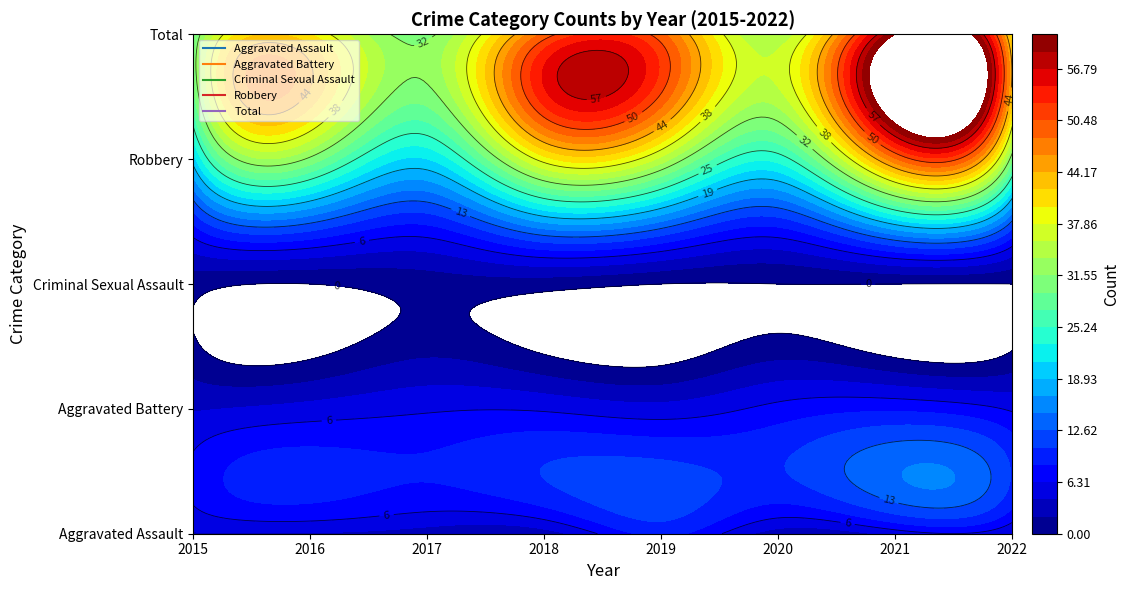

What is the spread (max minus min) of values at 2016?

40